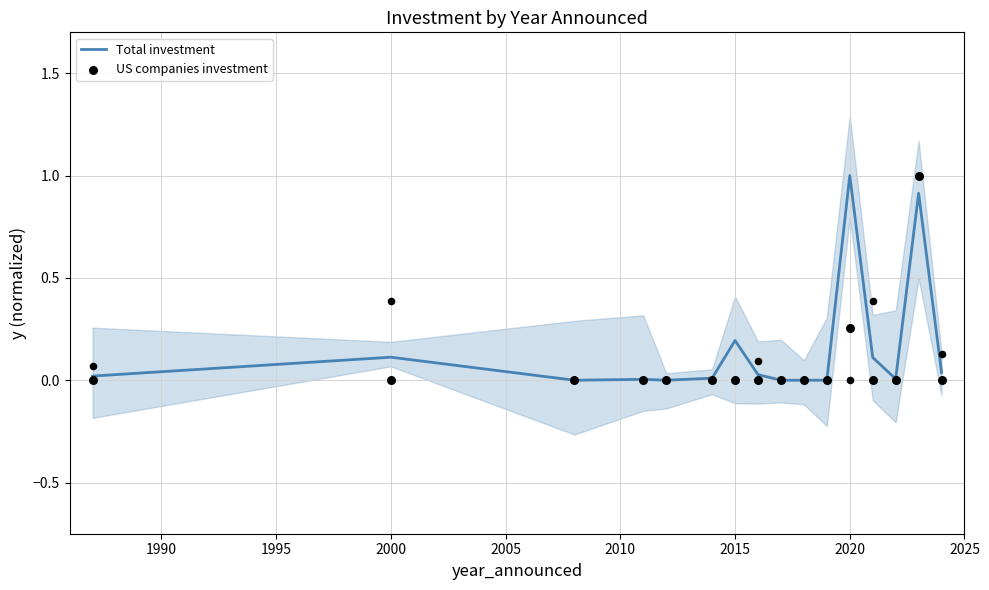

Is the value of Total investment at 14 greater than the value of US companies investment at 1985?

Yes